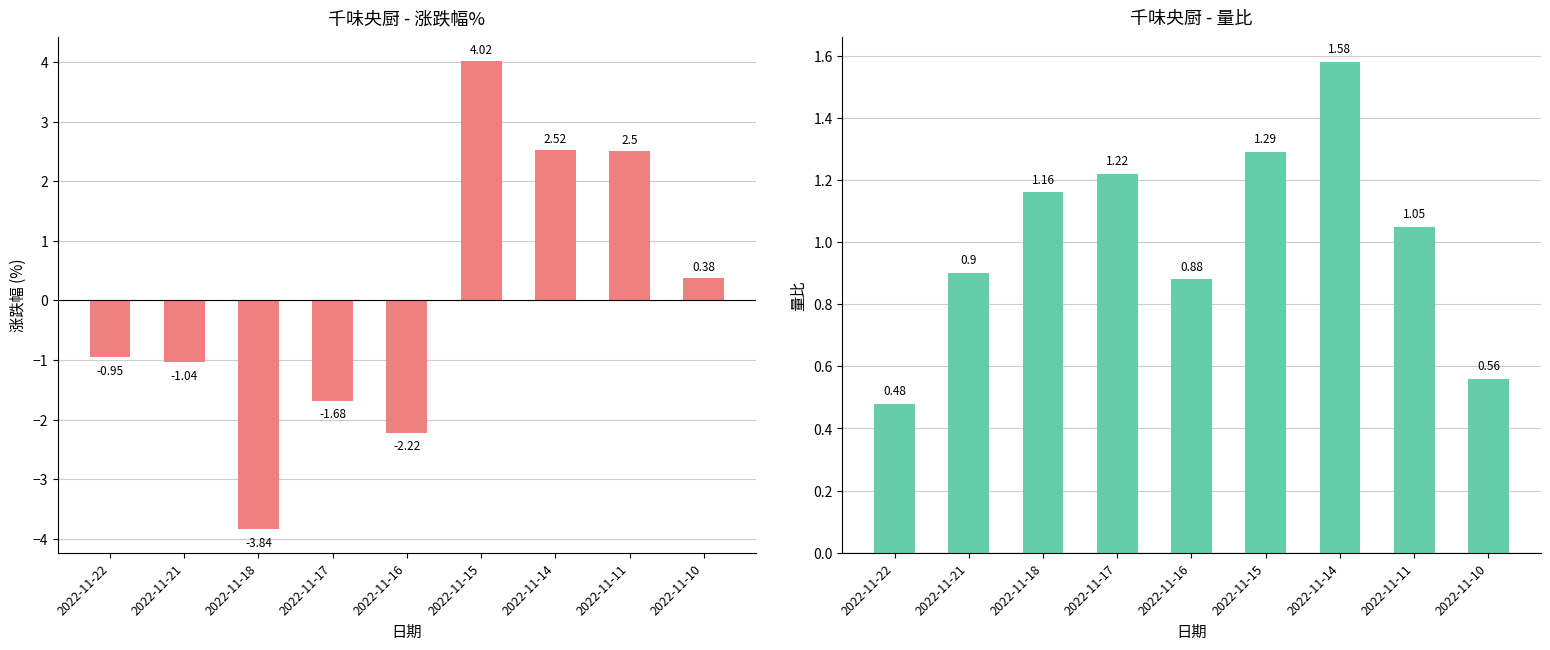

Reading left to right, what are all the values shown in this chart?

涨跌幅%: 2022-11-22=-0.9	2022-11-21=-1.0	2022-11-18=-3.8	2022-11-17=-1.7	2022-11-16=-2.2	2022-11-15=4.0	2022-11-14=2.5	2022-11-11=2.5	2022-11-10=0.4
量比: 2022-11-22=0.5	2022-11-21=0.9	2022-11-18=1.2	2022-11-17=1.2	2022-11-16=0.9	2022-11-15=1.3	2022-11-14=1.6	2022-11-11=1.1	2022-11-10=0.6